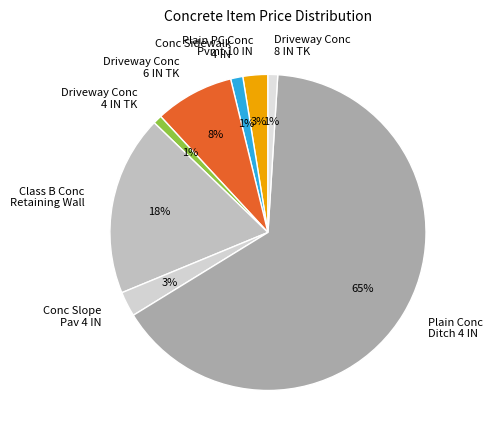

Which slice is the largest?

Plain Conc Ditch 4 IN